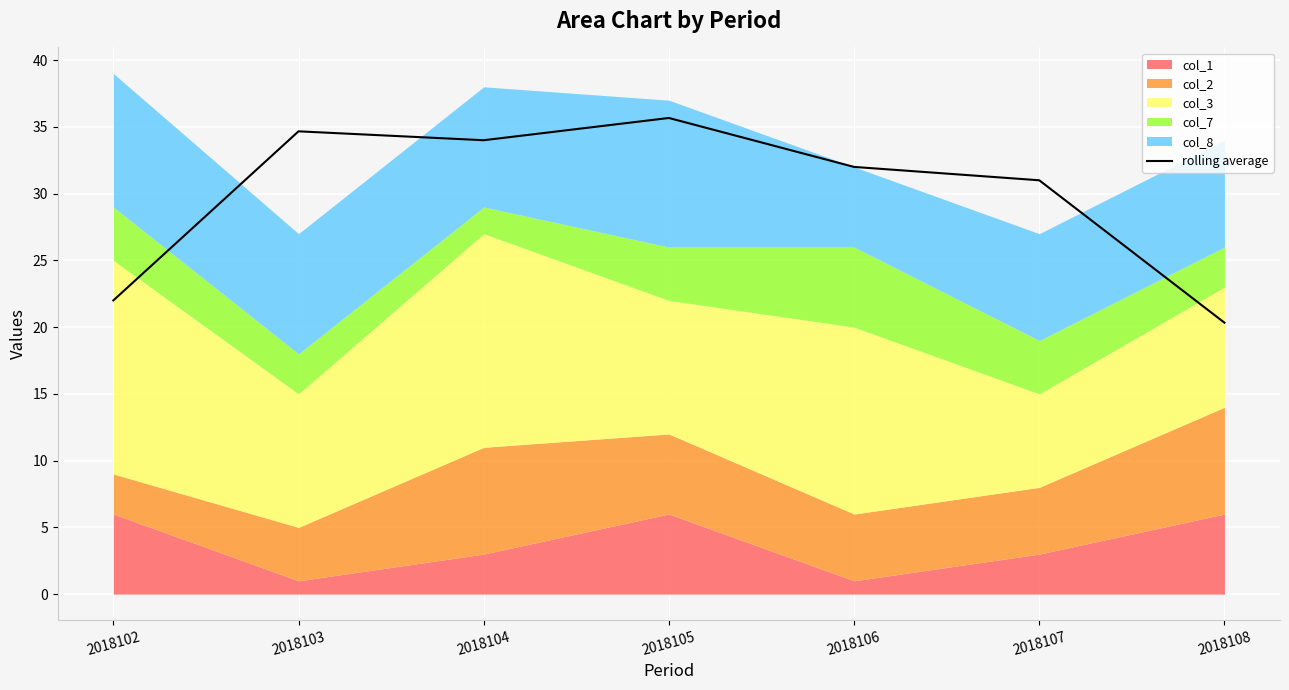

True or false: the data has more than 2 interior local peaks.

False